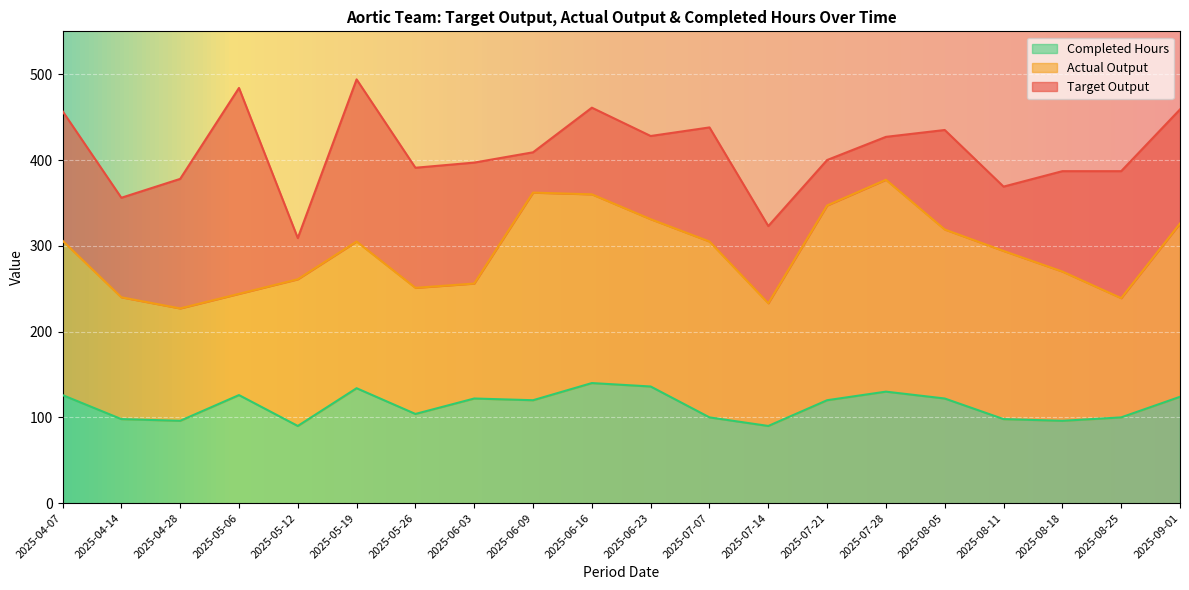

What is the sum of the Completed Hours values at 2025-05-06 and 2025-08-18?

222